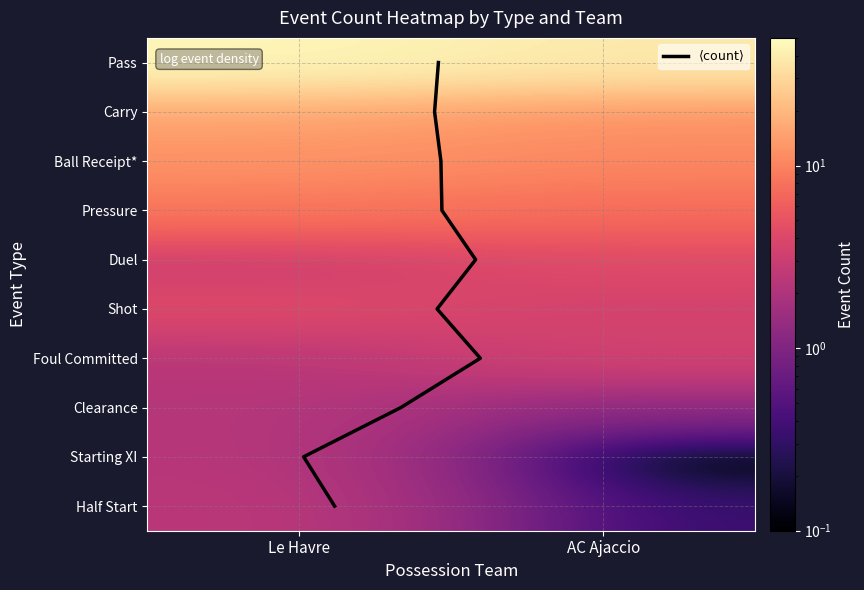

How many data points does each series have?

2